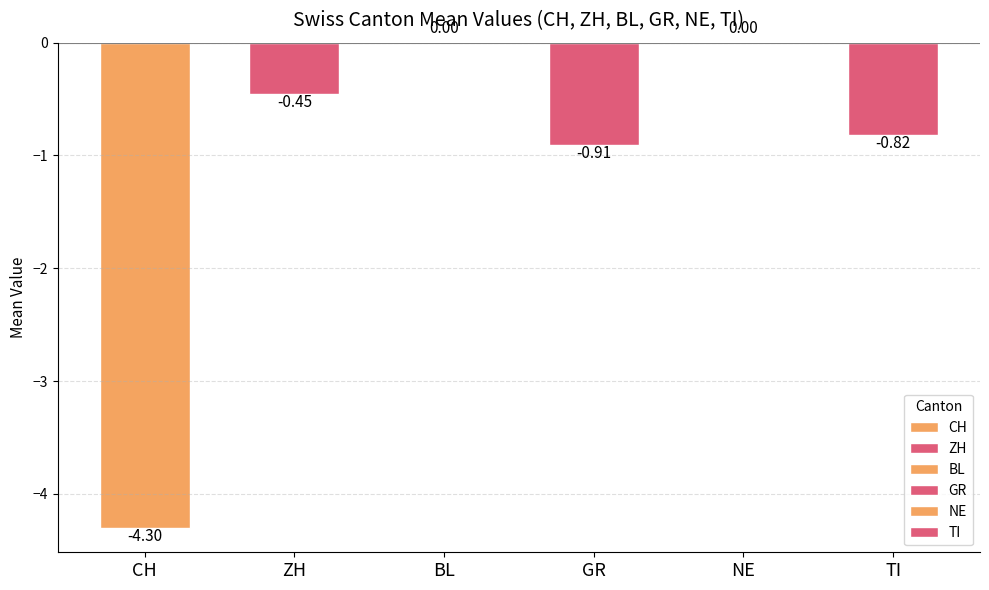

Is it true that TI equals -1 at -1?

False